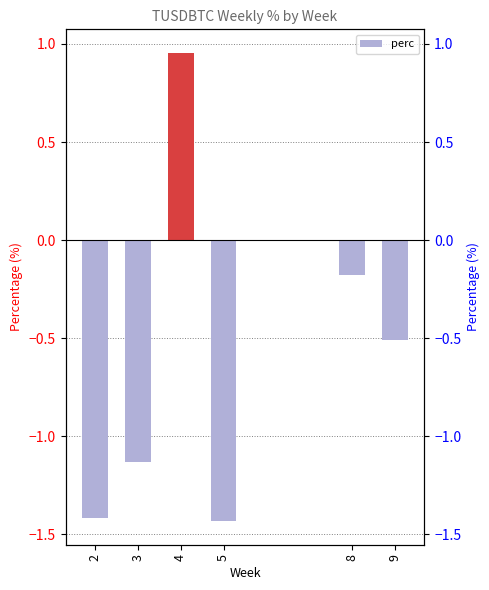

Reading left to right, list all the values displayed in this chart.

-1.4	-1.1	1.0	-1.4	-0.2	-0.5